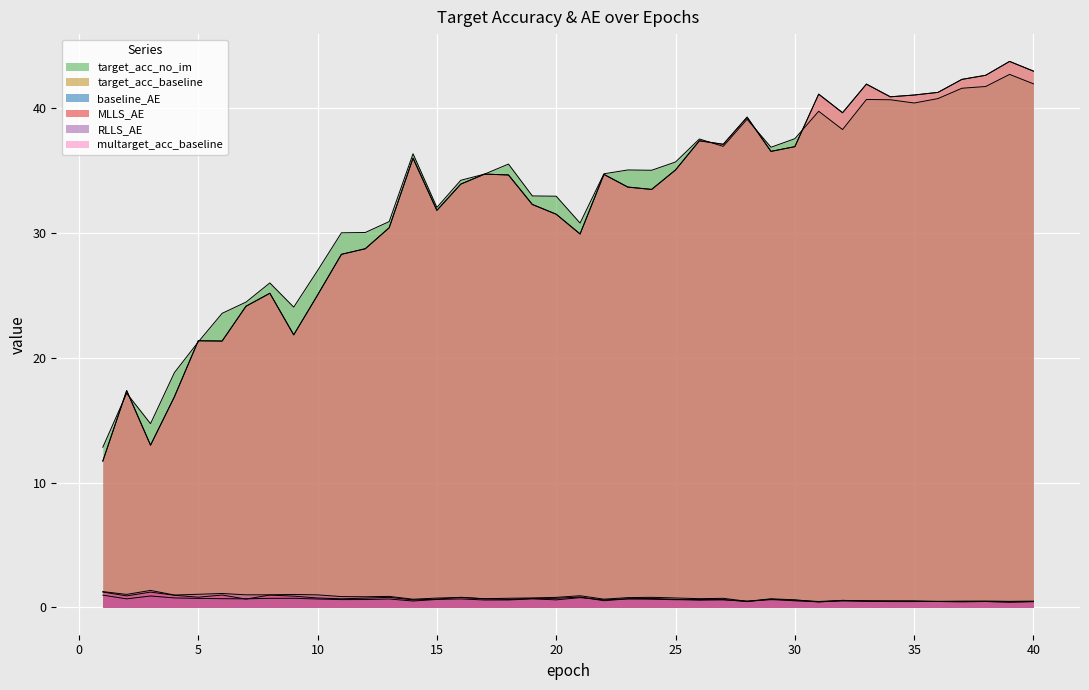

Reading left to right, list all the values displayed in this chart.

target_acc_no_im: 12.8	17.2	14.7	18.8	21.3	23.6	24.5	26.0	24.1	27.0	30.0	30.0	30.9	36.3	32.0	34.2	34.7	35.5	33.0	32.9	30.8	34.7	35.0	35.0	35.7	37.5	36.9	39.1	36.9	37.5	39.7	38.3	40.7	40.7	40.4	40.8	41.6	41.7	42.7	41.9
target_acc_baseline: 11.7	17.4	13.0	16.9	21.4	21.3	24.1	25.2	21.8	25.0	28.3	28.7	30.4	36.0	31.8	33.9	34.7	34.6	32.3	31.5	29.9	34.7	33.7	33.5	35.0	37.4	37.1	39.3	36.5	36.9	41.1	39.6	41.9	40.9	41.0	41.3	42.3	42.6	43.7	43.0
baseline_AE: 1.0	0.7	0.9	0.8	0.7	0.7	0.7	0.7	0.7	0.7	0.6	0.6	0.7	0.5	0.6	0.7	0.6	0.6	0.7	0.6	0.8	0.6	0.7	0.7	0.6	0.6	0.6	0.5	0.6	0.6	0.5	0.6	0.5	0.5	0.5	0.5	0.5	0.5	0.5	0.5
MLLS_AE: 1.2	0.9	1.2	1.0	0.8	1.0	0.7	1.0	0.9	0.8	0.7	0.7	0.8	0.6	0.7	0.8	0.7	0.6	0.7	0.7	0.8	0.5	0.7	0.7	0.6	0.6	0.6	0.5	0.7	0.5	0.4	0.5	0.5	0.5	0.5	0.5	0.5	0.5	0.4	0.5
RLLS_AE: 1.3	1.0	1.4	1.0	1.1	1.1	1.0	1.0	1.0	1.0	0.9	0.9	0.9	0.7	0.7	0.8	0.7	0.7	0.8	0.8	0.9	0.7	0.8	0.8	0.8	0.7	0.7	0.5	0.7	0.6	0.4	0.6	0.5	0.5	0.5	0.5	0.4	0.5	0.4	0.5
multarget_acc_baseline: 11.7	17.4	13.0	16.9	21.4	21.3	24.1	25.2	21.8	25.0	28.3	28.7	30.4	36.0	31.8	33.9	34.7	34.6	32.3	31.5	29.9	34.7	33.7	33.5	35.0	37.4	37.1	39.3	36.5	36.9	41.1	39.6	41.9	40.9	41.0	41.3	42.3	42.6	43.7	43.0